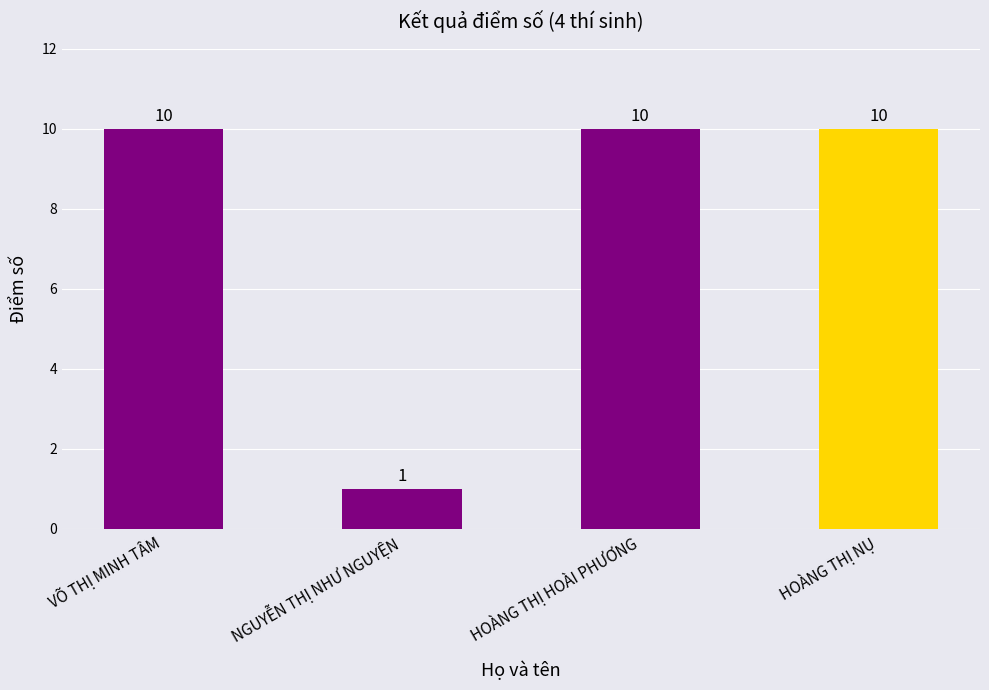

What is the label of the 4th bar from the left?

HOÀNG THỊ NỤ